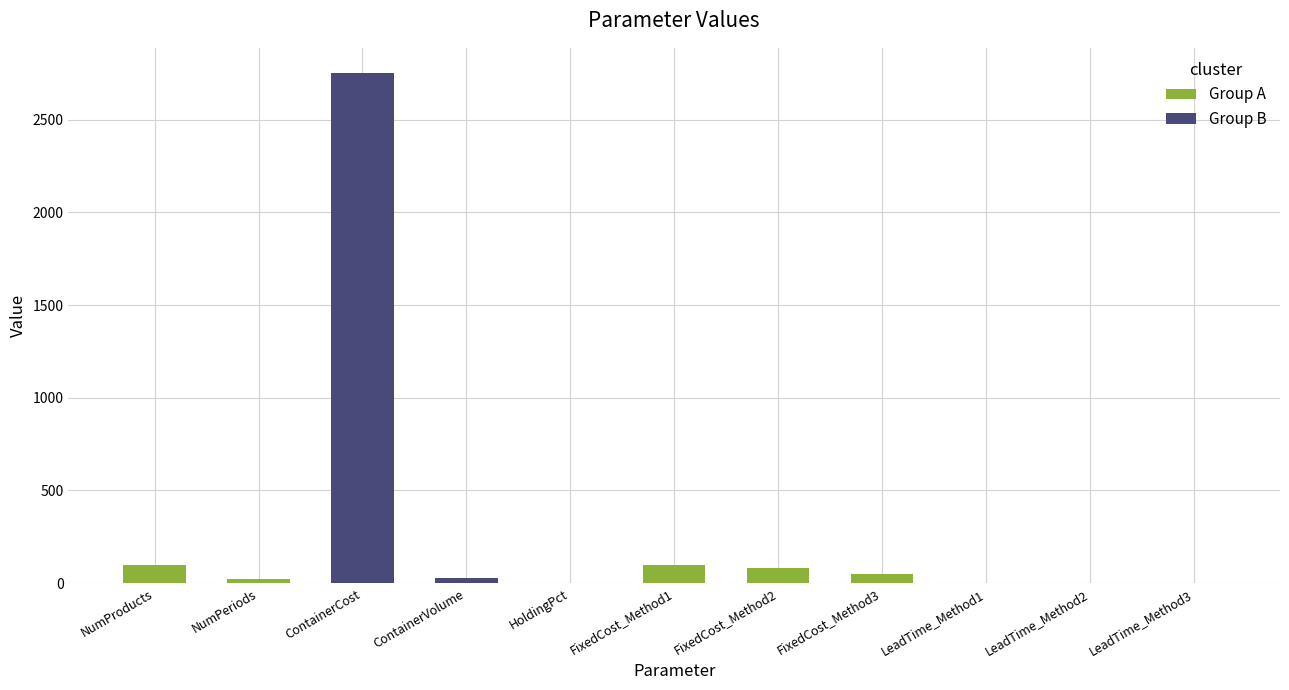

What is the difference between the maximum and minimum values?

2750.0